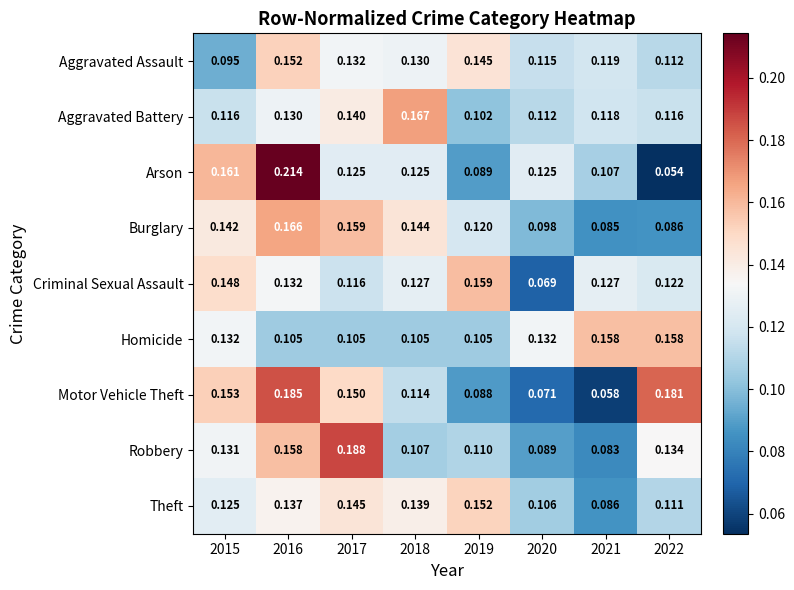

Count the number of categories in the chart.

8